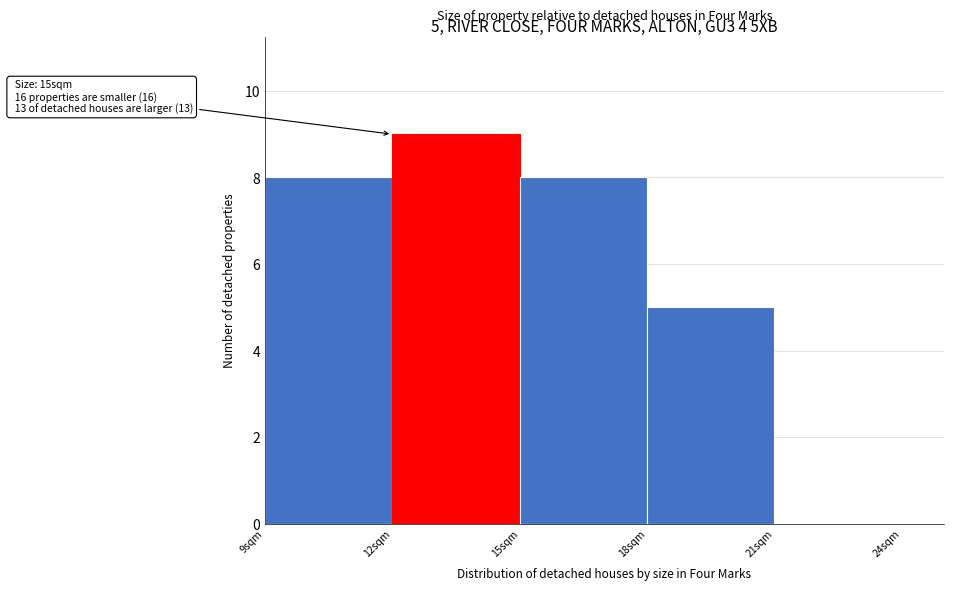

Over which range of the x-axis is the bar tallest?

12 to 15